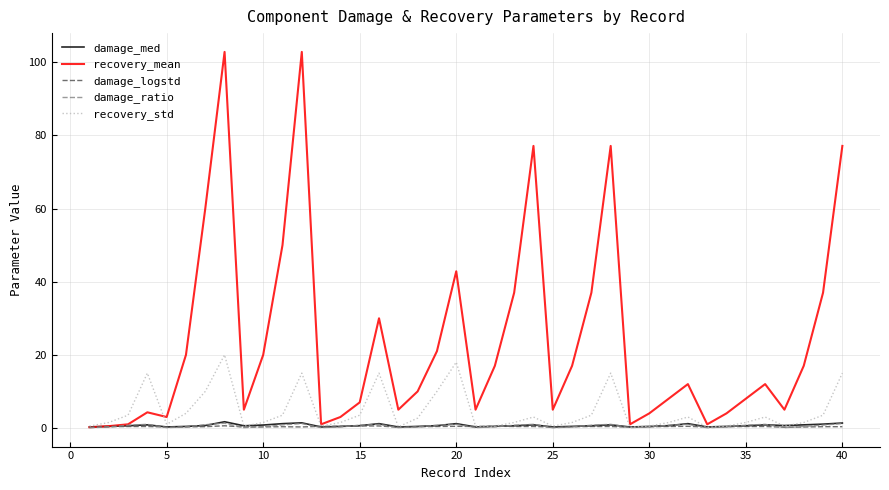

Which series has the largest range (max minus min)?

recovery_mean